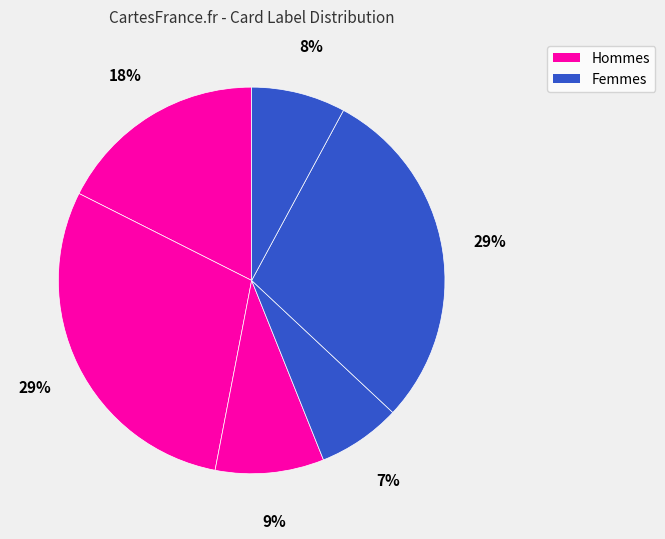

How many segments does this pie chart have?

6